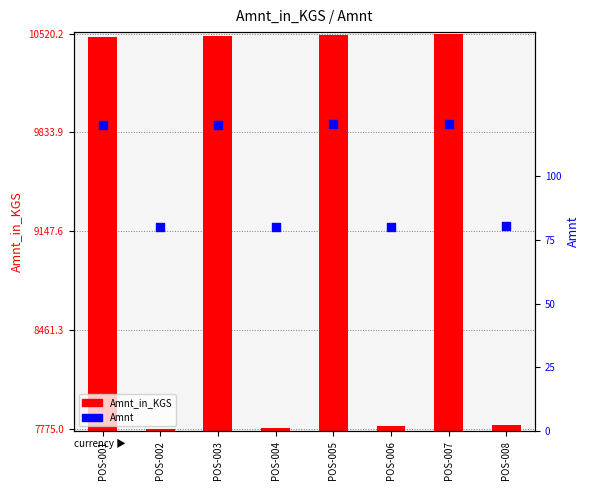

Which series reaches the maximum Y coordinate?

Amnt_in_KGS